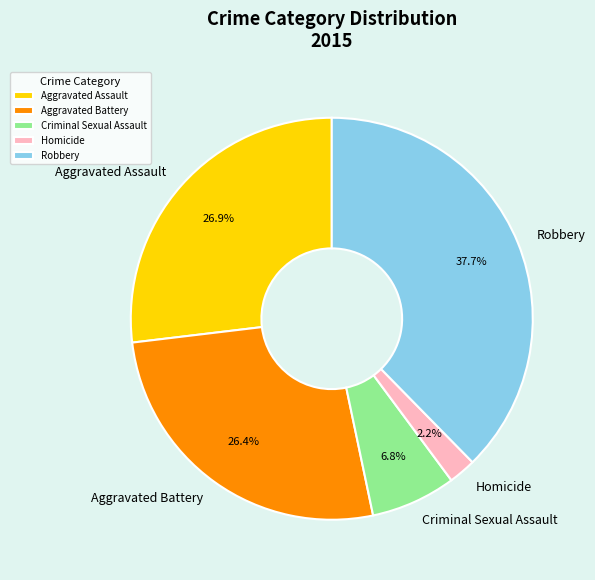

Is it true that Aggravated Assault is 17% of the pie?

False